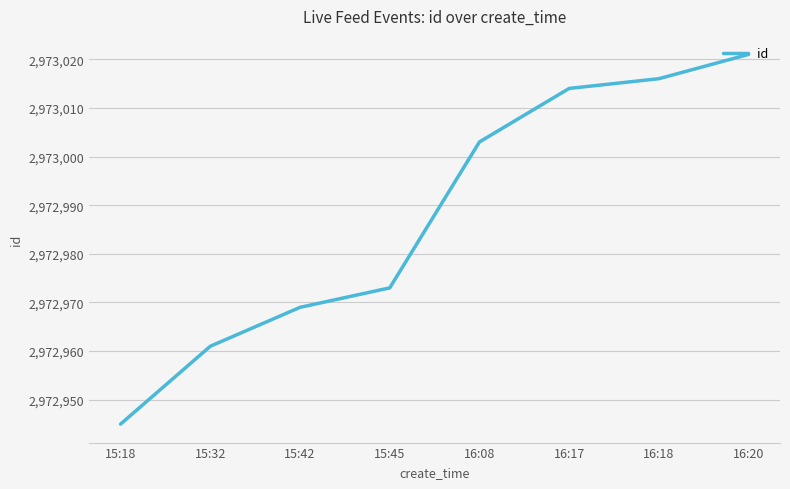

Is it true that the value at 16:08 is 797226?

False